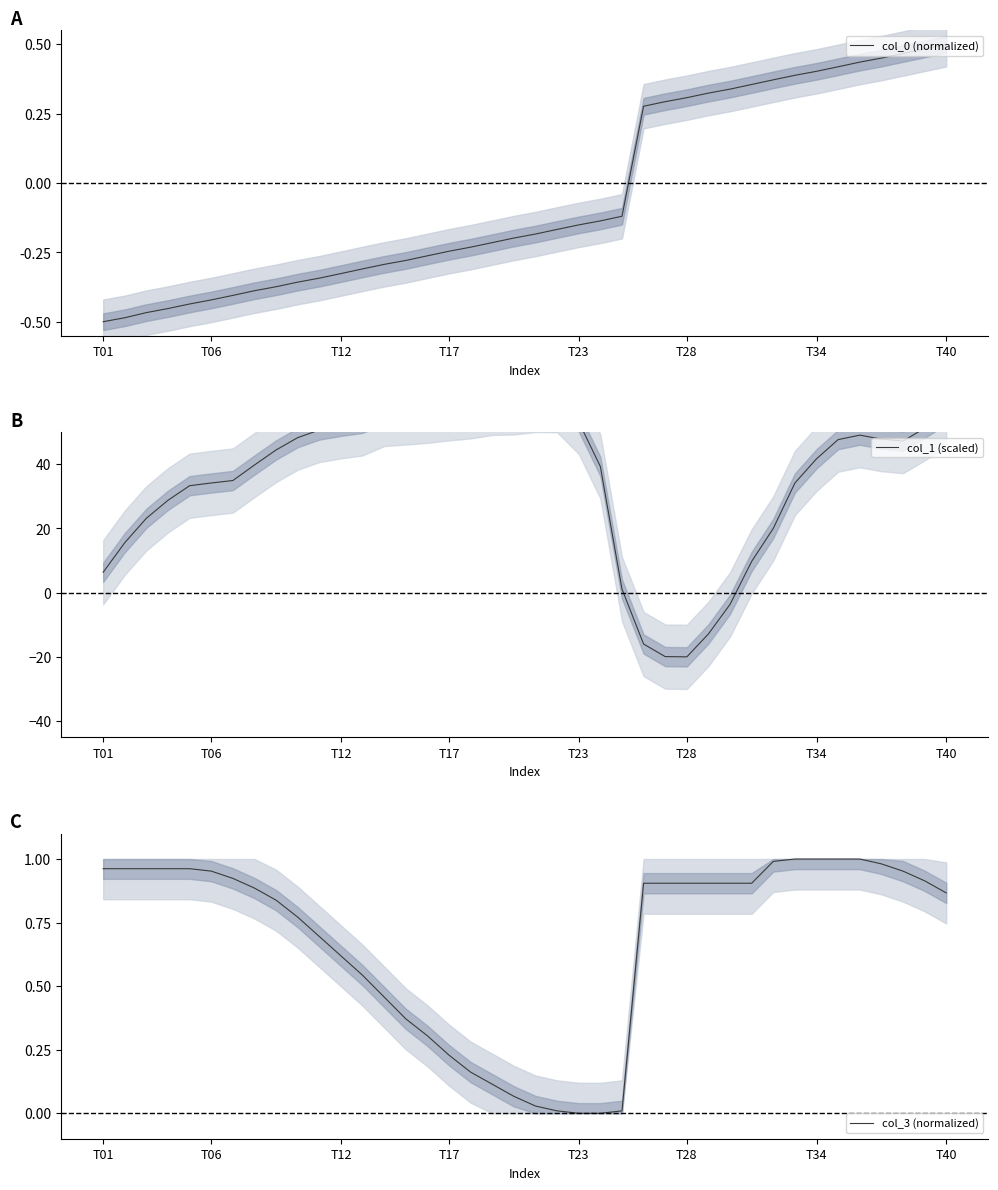

How many lines are shown in the chart?

3